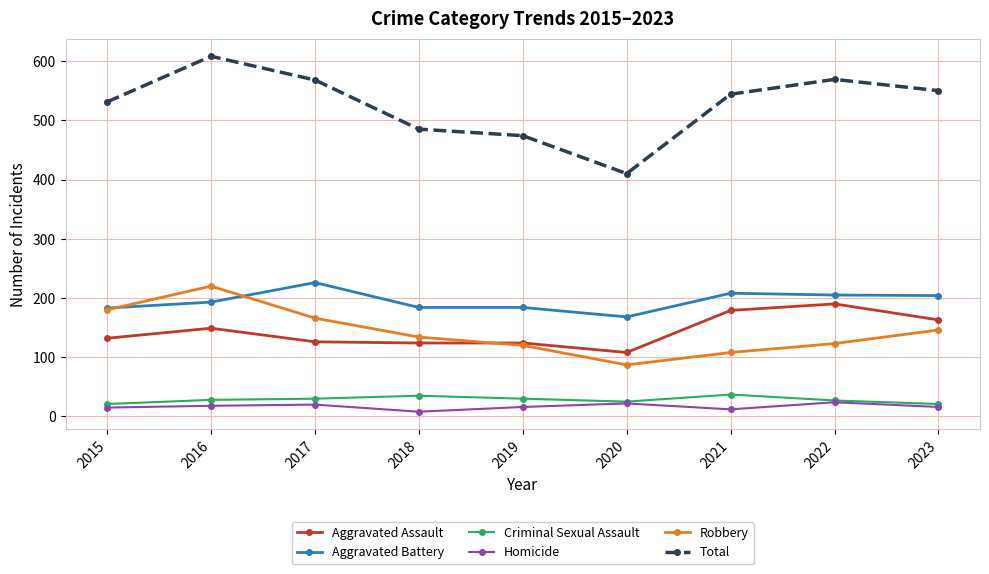

What is the difference between the highest and lowest values at 2015?

516